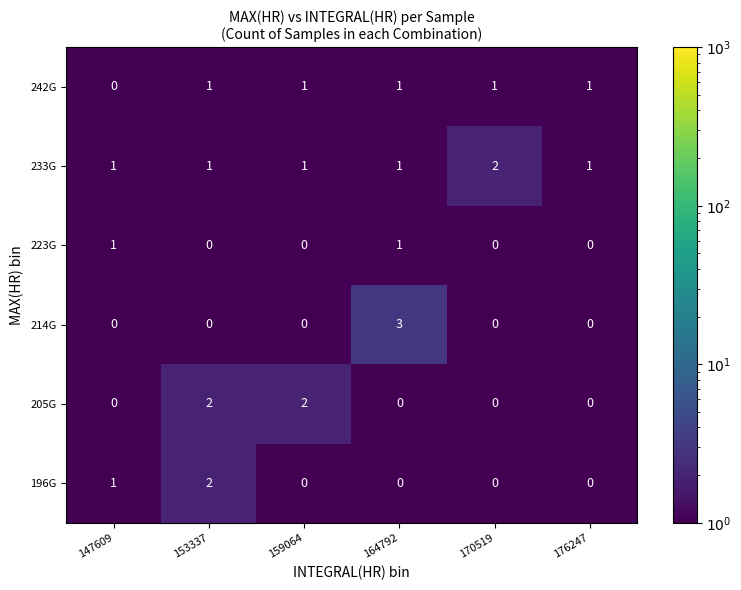

Which series changed the most between 164792 and 170519?

214G